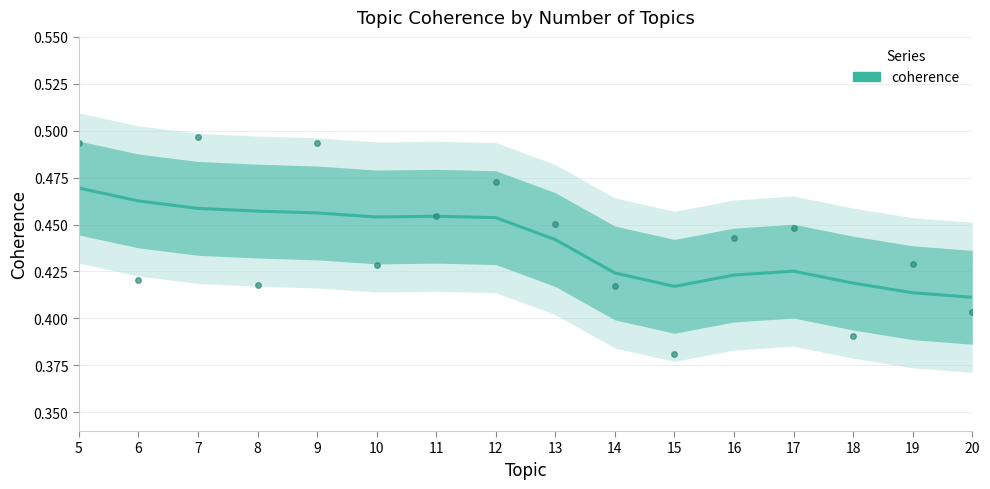

What is the greatest value displayed?

0.5